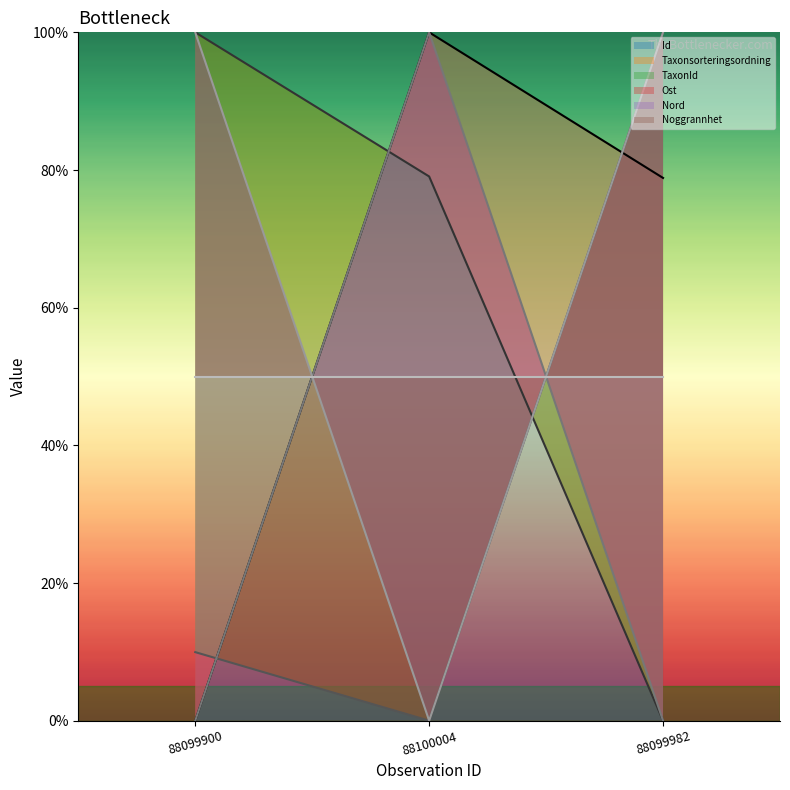

True or false: Id (line) has a value of 122.0 at 88099982.

False